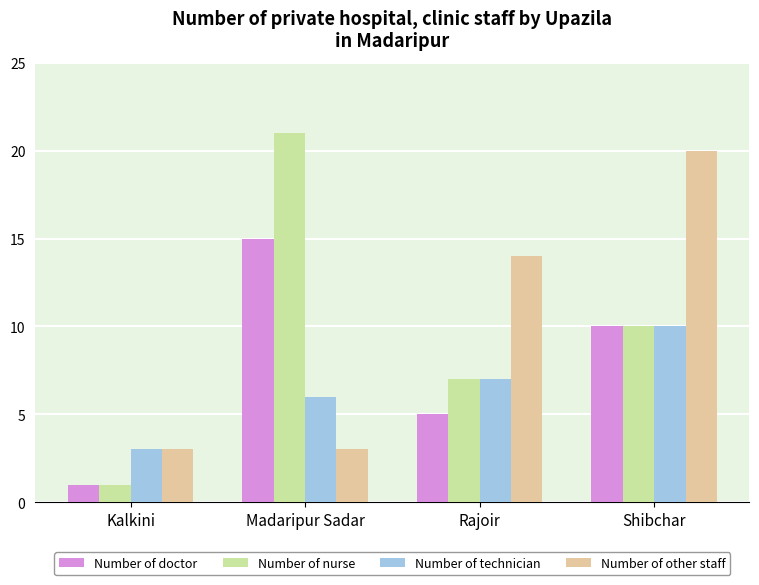

The Number of doctor series shows 0 at Kalkini. True or false?

False